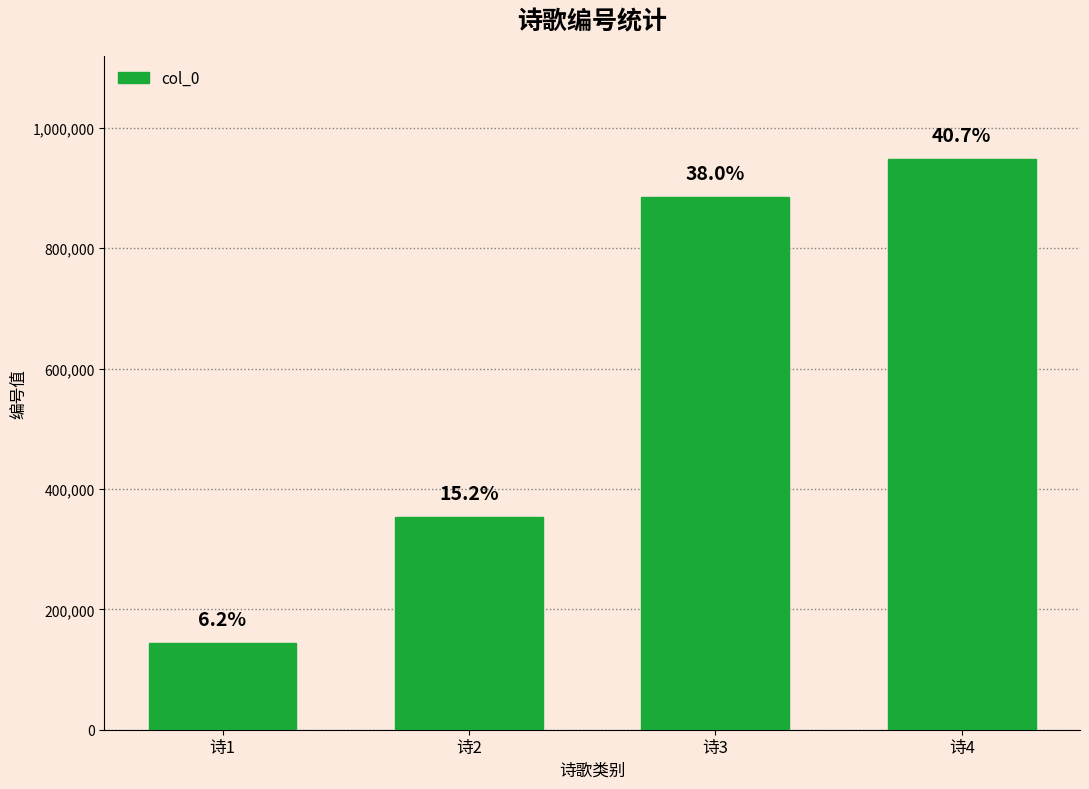

What is the change in value from 诗1 to 诗2?

+209786